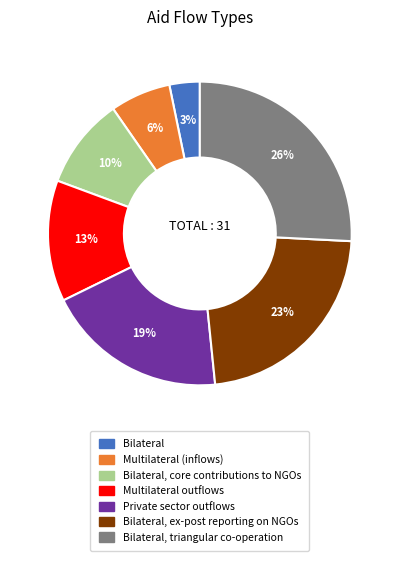

Is the sum of Bilateral and Bilateral, ex-post reporting on NGOs greater than half?

No